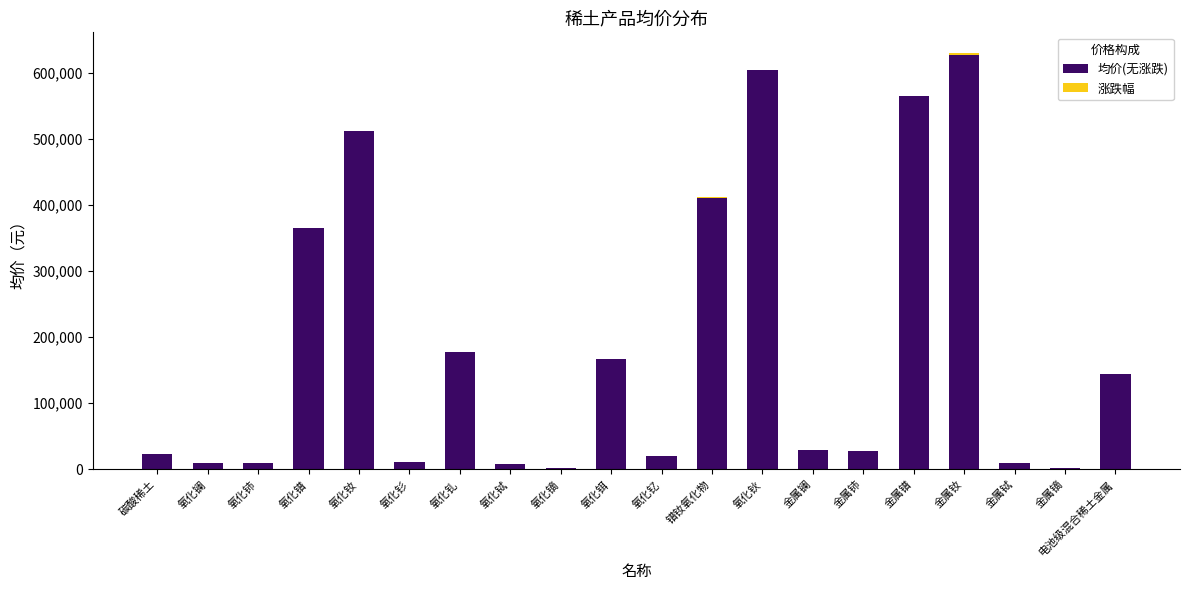

The value of 均价(无涨跌) at 氧化镨 is 365000. True or false?

True